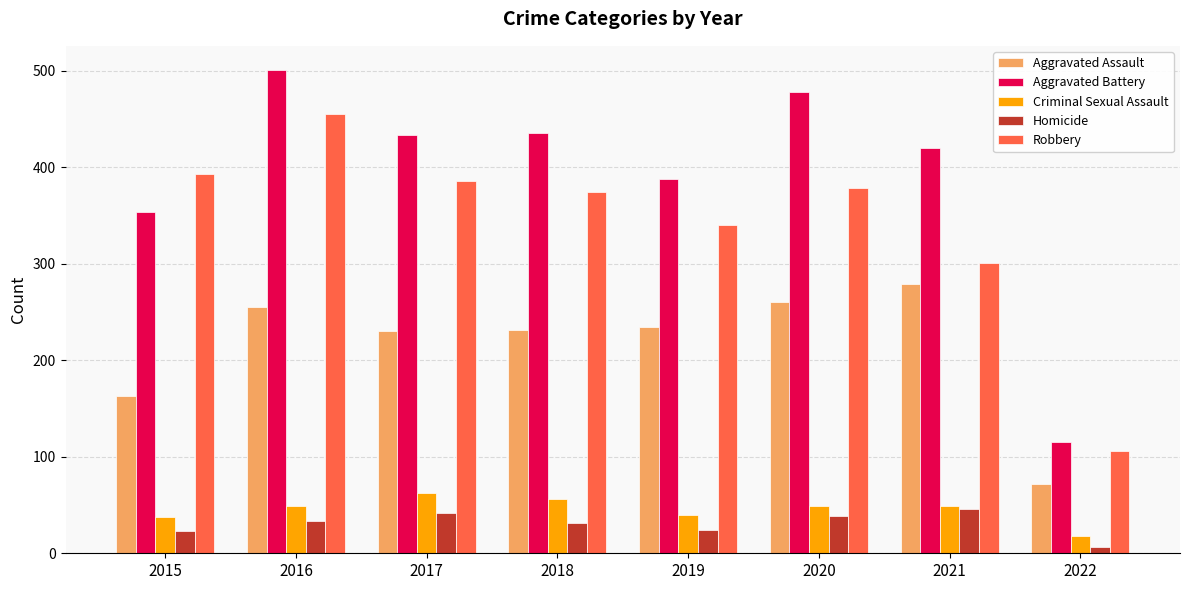

How many categories are shown in the chart?

8